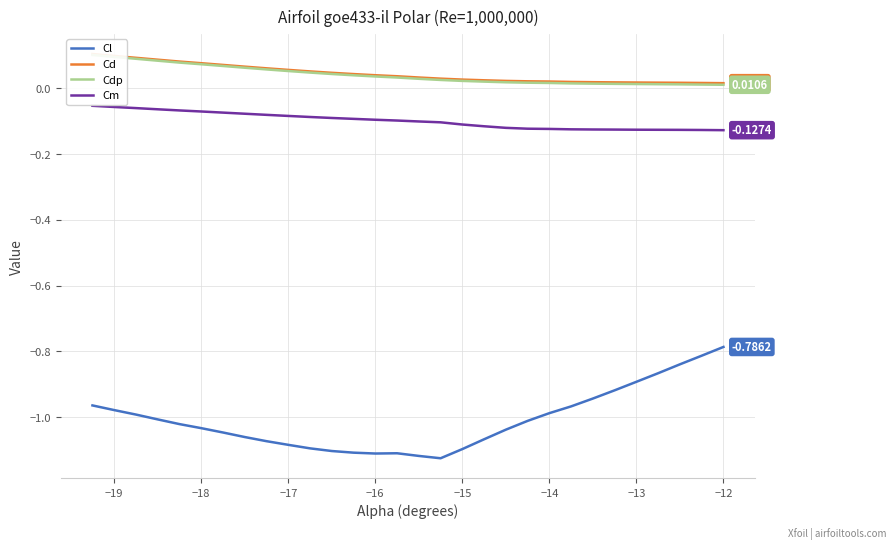

How many interior local valleys does the Cl series have?

2